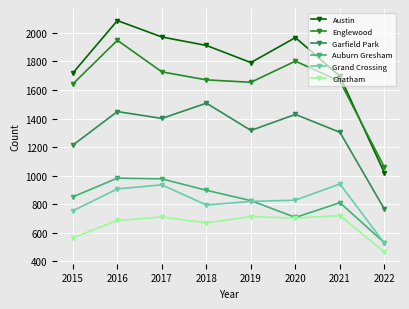

At which label does Grand Crossing first exceed 829?

2016